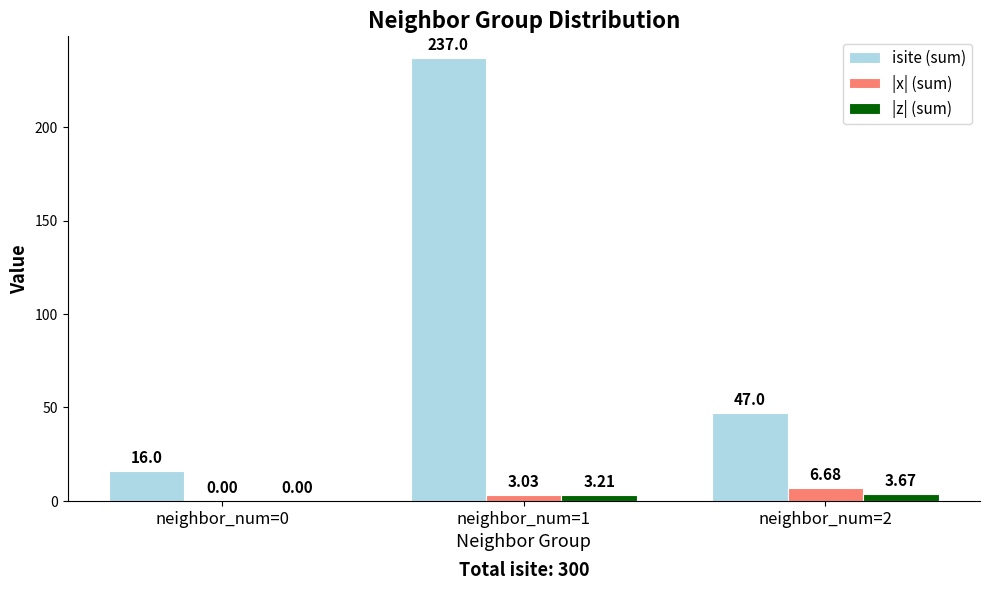

What is the total value across all series at neighbor_num=0?

16.0